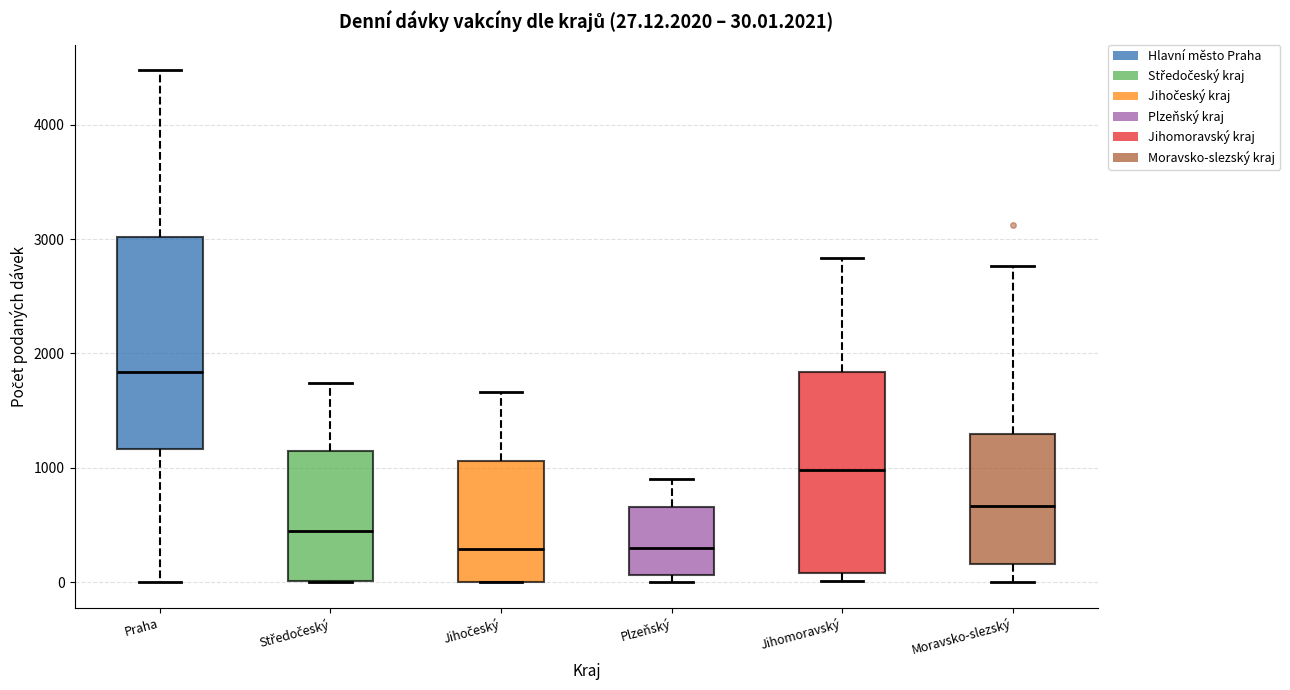

Which box's median line is the highest?

Praha